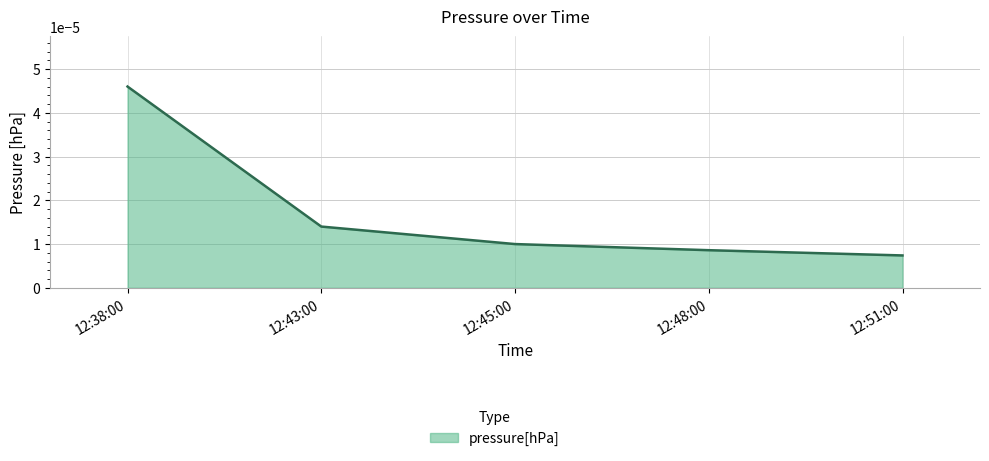

Does the chart have visible grid lines?

Yes